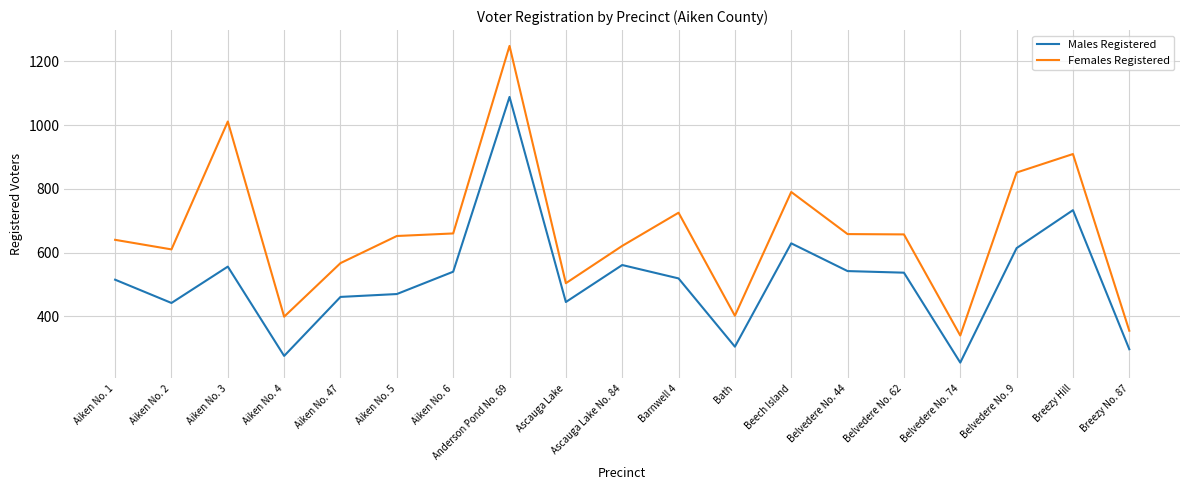

What is the difference between the Females Registered values at Belvedere No. 74 and Aiken No. 5?

312